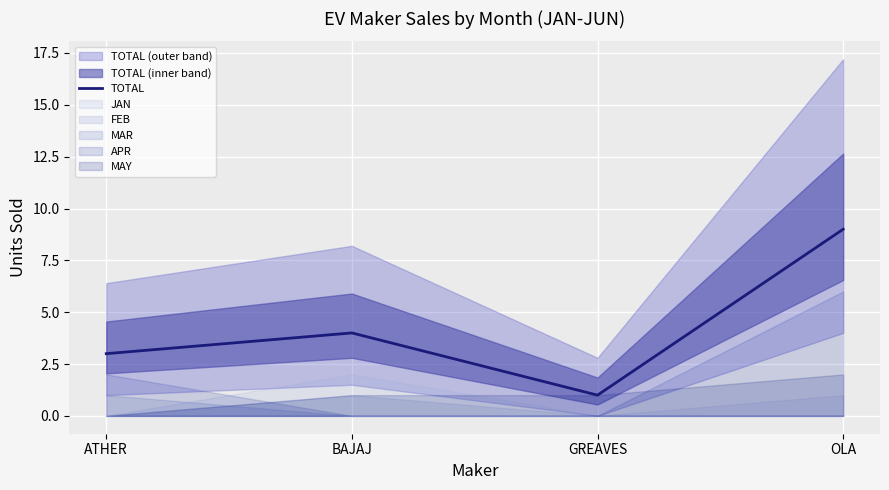

What is the average value?

4